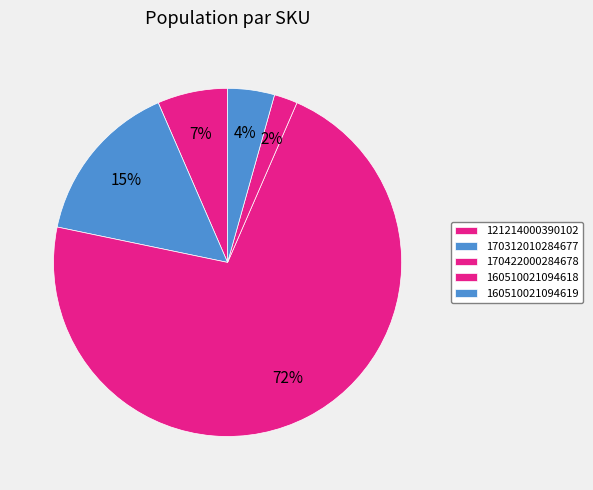

Is the sum of 160510021094619 and 160510021094618 greater than half?

No